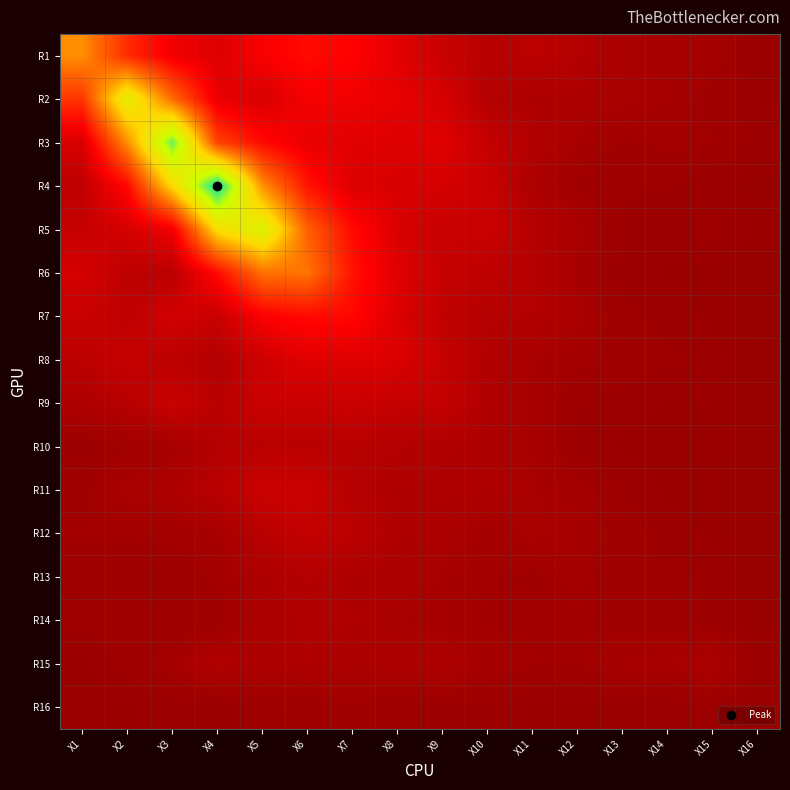

Reading left to right, what are all the values shown in this chart?

R1: X1=1.1	X2=0.7	X3=0.4	X4=0.3	X5=0.5	X6=0.5	X7=0.5	X8=0.4	X9=0.2	X10=0.2	X11=0.2	X12=0.1	X13=0.1	X14=0.1	X15=0.1	X16=0.0
R2: X1=0.7	X2=1.7	X3=1.0	X4=0.4	X5=0.3	X6=0.4	X7=0.4	X8=0.4	X9=0.3	X10=0.1	X11=0.1	X12=0.1	X13=0.1	X14=0.1	X15=0.1	X16=0.0
R3: X1=0.3	X2=1.1	X3=2.2	X4=0.8	X5=0.5	X6=0.4	X7=0.4	X8=0.3	X9=0.4	X10=0.2	X11=0.1	X12=0.1	X13=0.1	X14=0.1	X15=0.1	X16=0.0
R4: X1=0.2	X2=0.5	X3=1.5	X4=2.4	X5=1.2	X6=0.6	X7=0.3	X8=0.3	X9=0.3	X10=0.2	X11=0.1	X12=0.1	X13=0.0	X14=0.0	X15=0.0	X16=0.0
R5: X1=0.2	X2=0.3	X3=0.4	X4=1.5	X5=1.8	X6=0.9	X7=0.5	X8=0.3	X9=0.2	X10=0.2	X11=0.1	X12=0.1	X13=0.0	X14=0.0	X15=0.0	X16=0.0
R6: X1=0.3	X2=0.2	X3=0.2	X4=0.5	X5=1.0	X6=1.0	X7=0.6	X8=0.3	X9=0.2	X10=0.2	X11=0.2	X12=0.1	X13=0.0	X14=0.0	X15=0.0	X16=0.0
R7: X1=0.2	X2=0.2	X3=0.3	X4=0.2	X5=0.5	X6=0.5	X7=0.5	X8=0.3	X9=0.2	X10=0.1	X11=0.1	X12=0.1	X13=0.0	X14=0.0	X15=0.0	X16=0.0
R8: X1=0.2	X2=0.2	X3=0.2	X4=0.1	X5=0.3	X6=0.4	X7=0.3	X8=0.3	X9=0.2	X10=0.1	X11=0.1	X12=0.1	X13=0.1	X14=0.0	X15=0.0	X16=0.0
R9: X1=0.1	X2=0.2	X3=0.2	X4=0.2	X5=0.2	X6=0.2	X7=0.3	X8=0.2	X9=0.2	X10=0.1	X11=0.1	X12=0.0	X13=0.0	X14=0.0	X15=0.0	X16=0.0
R10: X1=0.0	X2=0.1	X3=0.1	X4=0.1	X5=0.2	X6=0.2	X7=0.2	X8=0.1	X9=0.1	X10=0.1	X11=0.1	X12=0.0	X13=0.0	X14=0.0	X15=0.0	X16=0.0
R11: X1=0.0	X2=0.1	X3=0.1	X4=0.2	X5=0.2	X6=0.3	X7=0.1	X8=0.1	X9=0.1	X10=0.1	X11=0.1	X12=0.1	X13=0.0	X14=0.0	X15=0.0	X16=0.0
R12: X1=0.1	X2=0.1	X3=0.1	X4=0.1	X5=0.2	X6=0.2	X7=0.2	X8=0.1	X9=0.1	X10=0.1	X11=0.1	X12=0.1	X13=0.0	X14=0.0	X15=0.0	X16=0.0
R13: X1=0.0	X2=0.0	X3=0.0	X4=0.1	X5=0.1	X6=0.1	X7=0.1	X8=0.1	X9=0.1	X10=0.1	X11=0.1	X12=0.1	X13=0.0	X14=0.0	X15=0.0	X16=0.0
R14: X1=0.0	X2=0.1	X3=0.0	X4=0.0	X5=0.1	X6=0.1	X7=0.1	X8=0.1	X9=0.1	X10=0.1	X11=0.1	X12=0.1	X13=0.1	X14=0.1	X15=0.0	X16=0.0
R15: X1=0.0	X2=0.0	X3=0.1	X4=0.1	X5=0.1	X6=0.1	X7=0.1	X8=0.1	X9=0.1	X10=0.1	X11=0.1	X12=0.1	X13=0.1	X14=0.1	X15=0.1	X16=0.0
R16: X1=0.0	X2=0.0	X3=0.0	X4=0.0	X5=0.0	X6=0.0	X7=0.1	X8=0.0	X9=0.0	X10=0.0	X11=0.0	X12=0.0	X13=0.0	X14=0.0	X15=0.0	X16=0.0